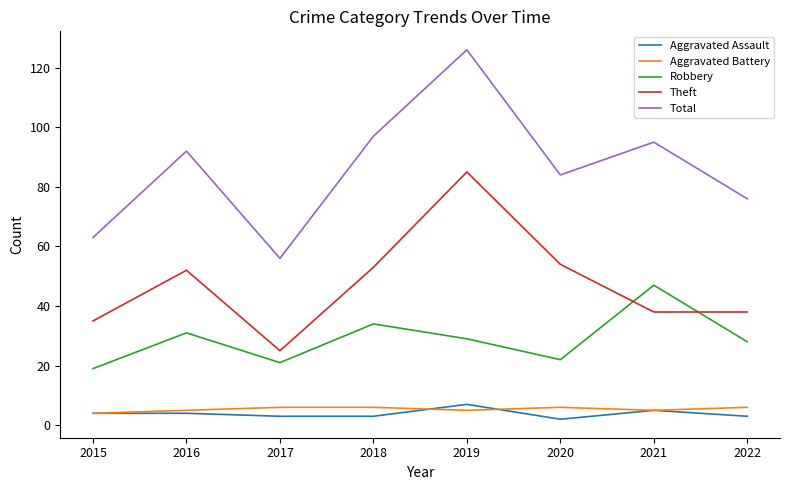

Is the value of Robbery at 2017 greater than the value of Aggravated Assault at 2020?

Yes